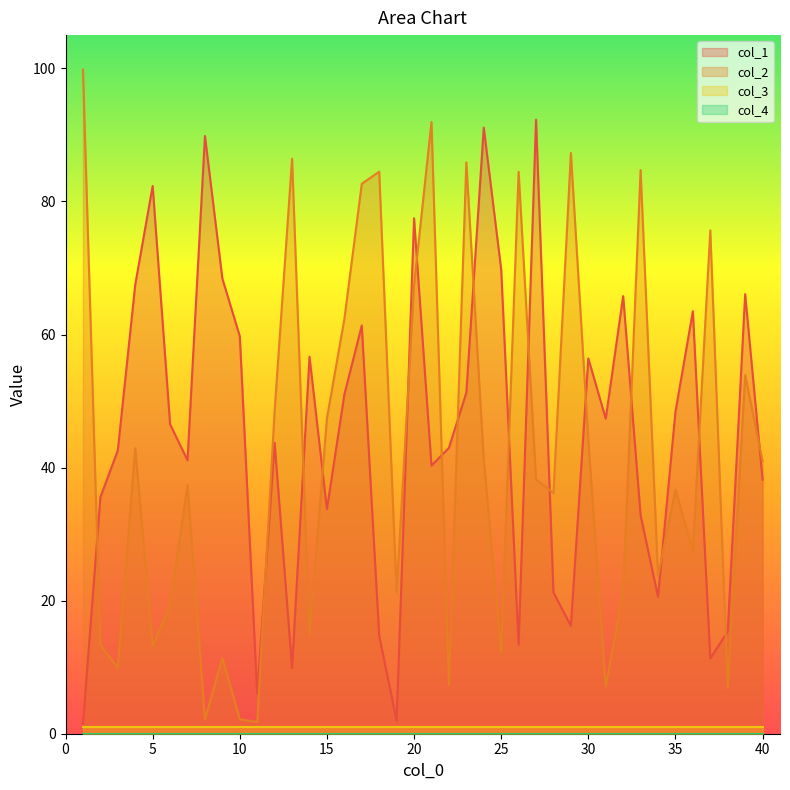

True or false: col_2 and col_1 cross at least once.

True